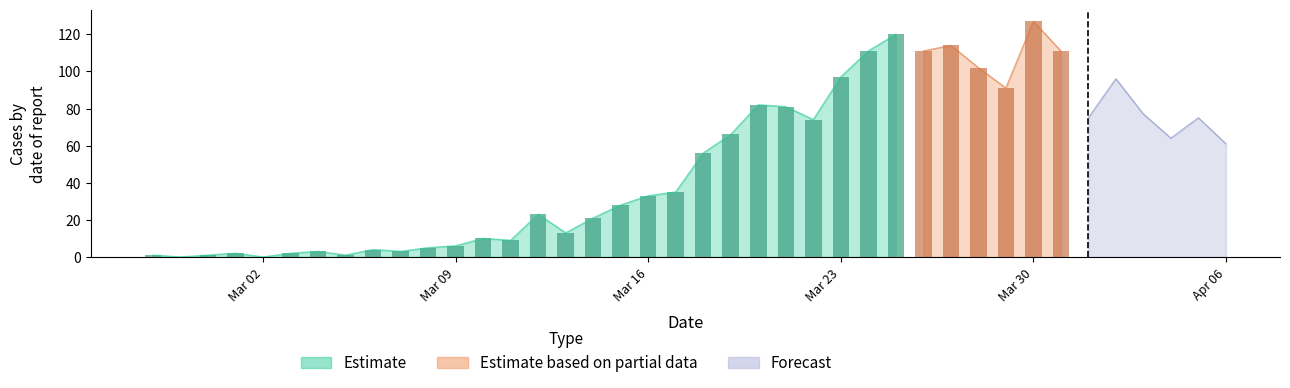

The value of Estimate at 2020-03-18 is 56. True or false?

True